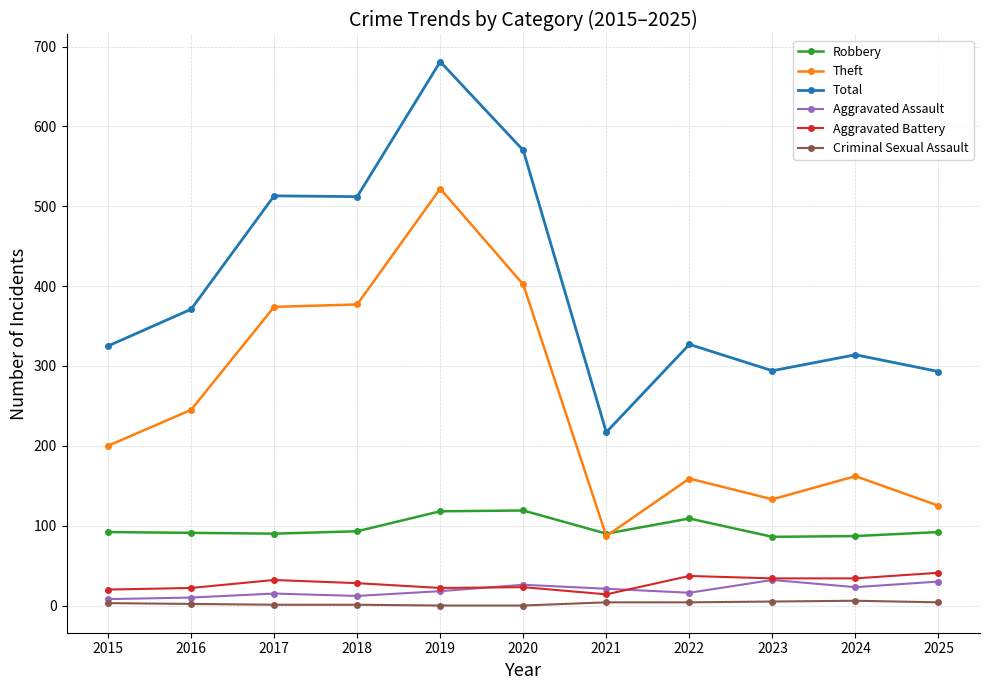

At which label is Theft closest to 304?

2016